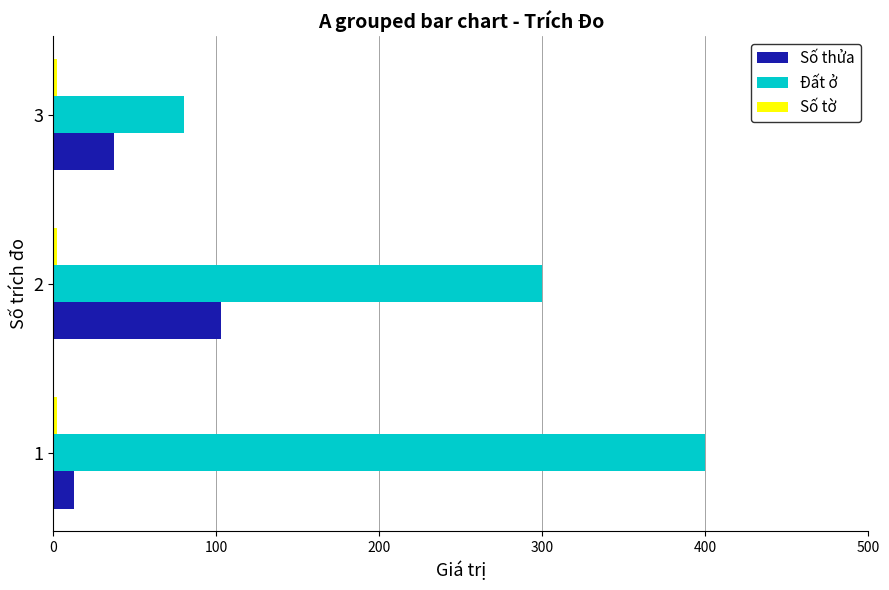

Which series has the largest range (max minus min)?

Đất ở